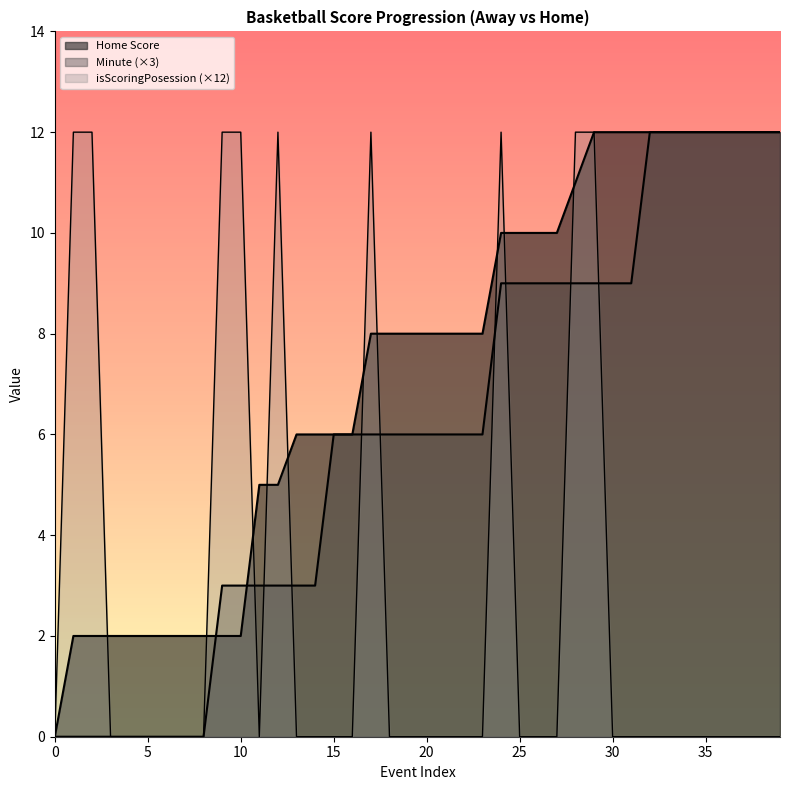

Rank the series at 0 from highest to lowest value.

Home Score, isScoringPosession, Minute